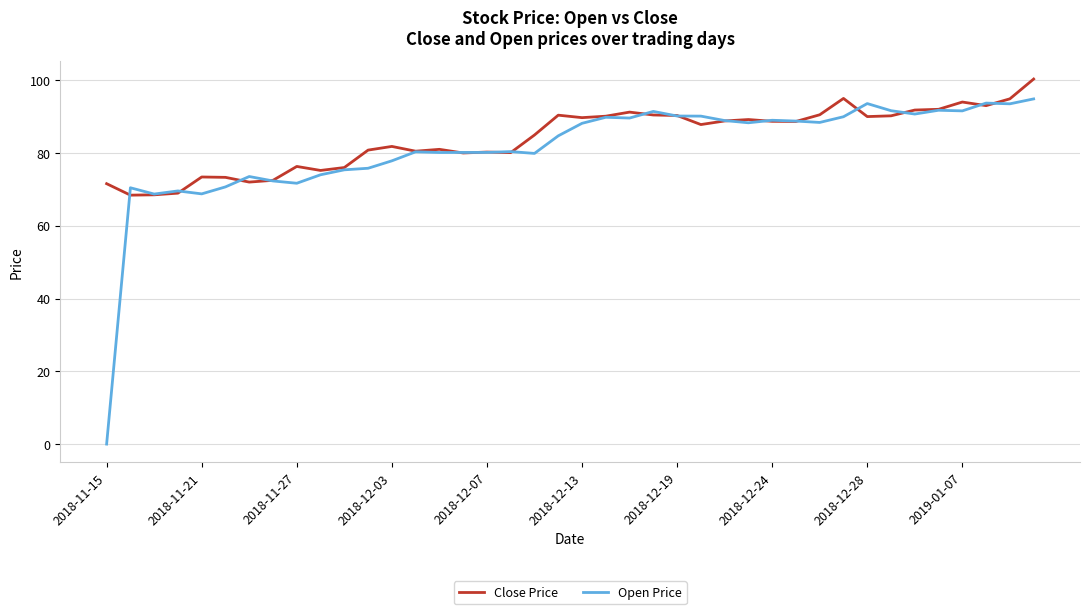

Which series has the largest range (max minus min)?

Open Price